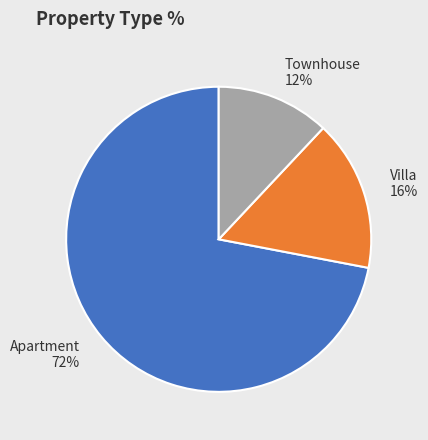

To the nearest percent, what portion does Apartment represent?

72%